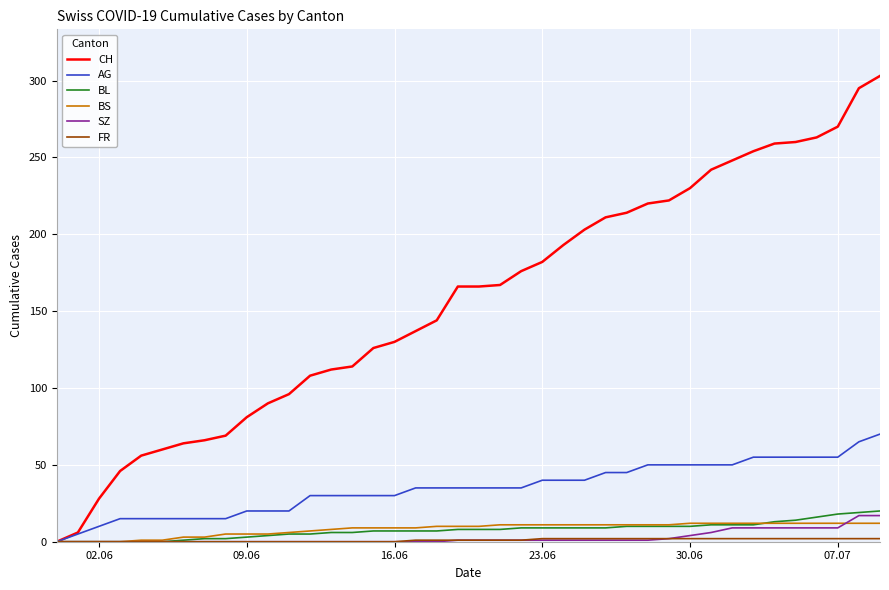

Which series has the largest range (max minus min)?

CH